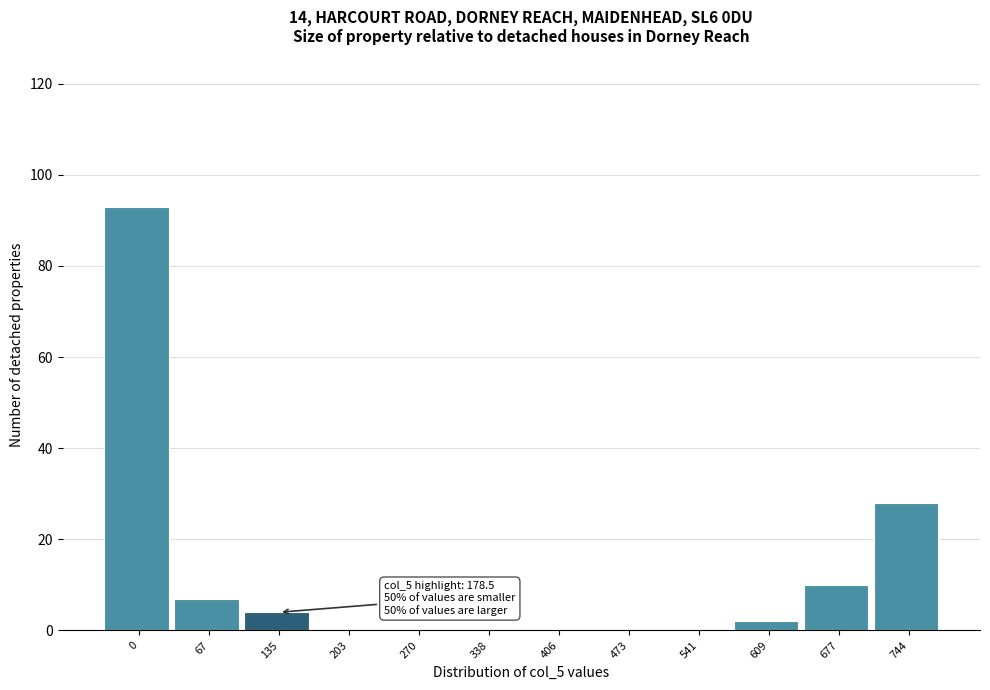

Reading right to left, transcribe all the data shown in this chart.

744=28	677=10	609=2	541=0	473=0	406=0	338=0	270=0	203=0	135=4	67=7	0=93